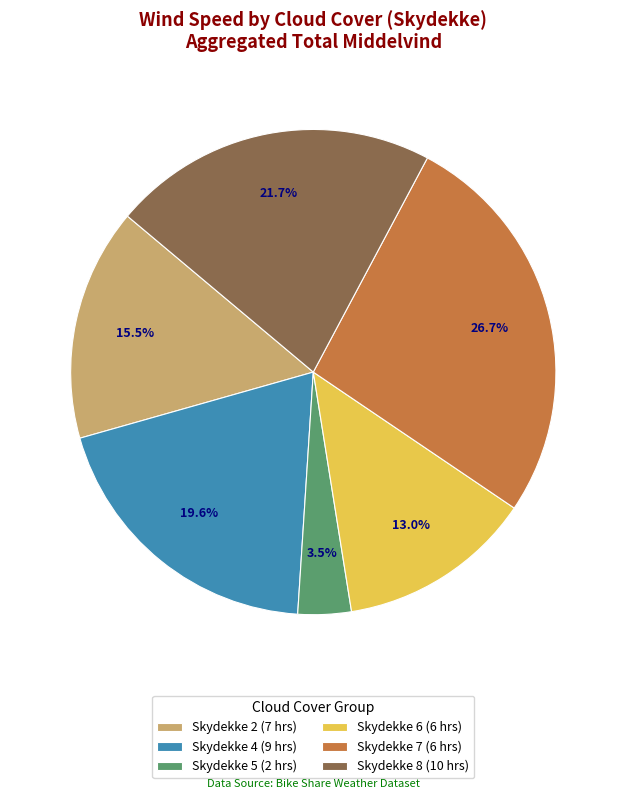

How many slices are in this pie chart?

6